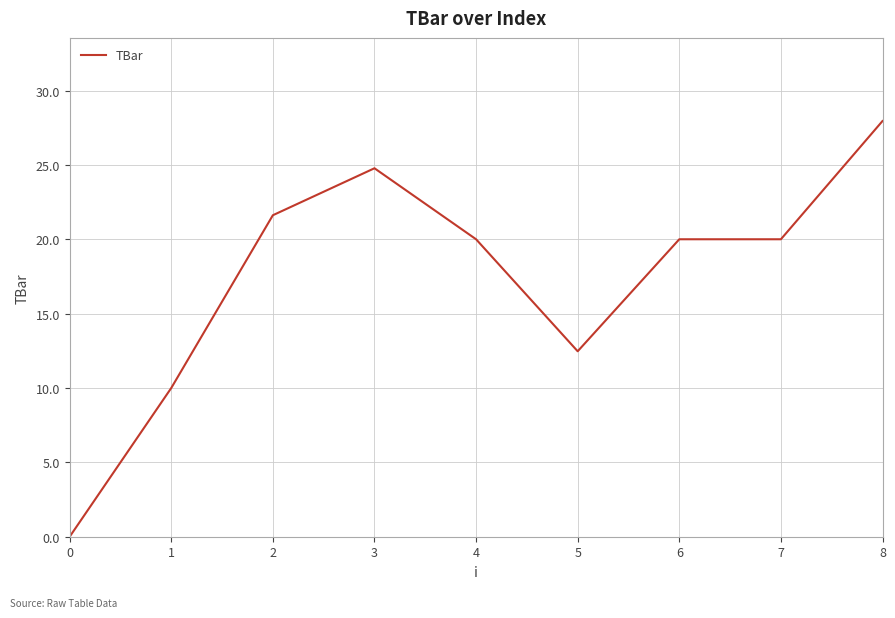

Reading right to left, what are all the values shown in this chart?

27.9	20.0	20.0	12.5	20.0	24.8	21.6	10.0	0.0